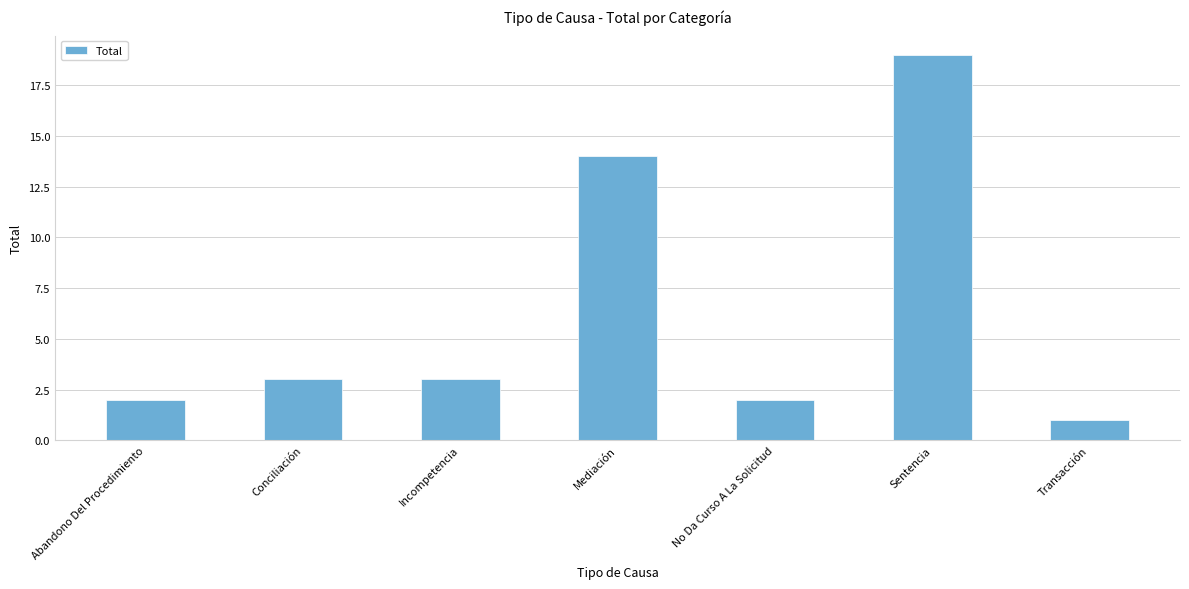

The value at Incompetencia is 3. True or false?

True